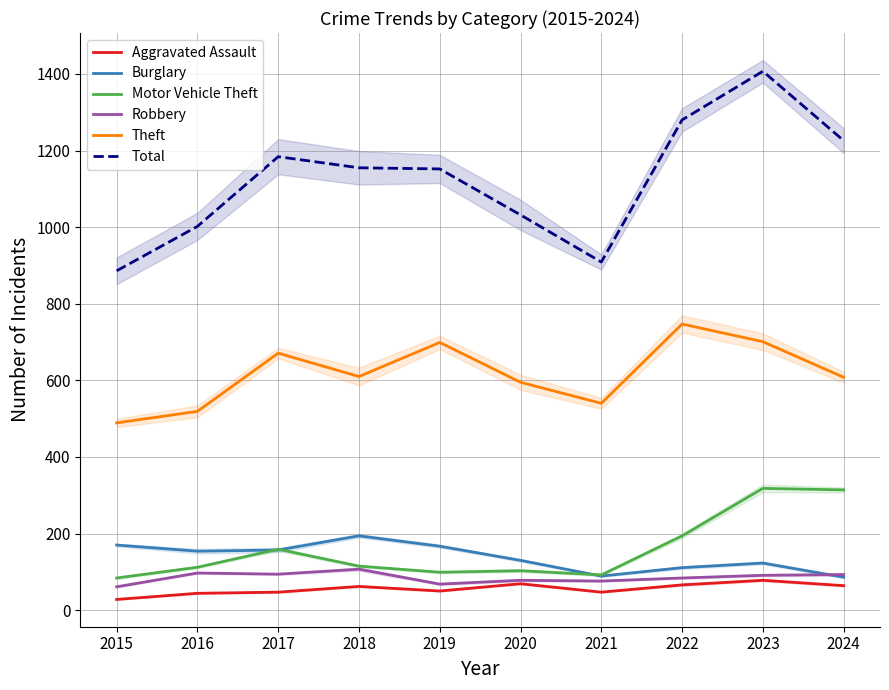

What is the approximate value of Burglary at 2015?

170